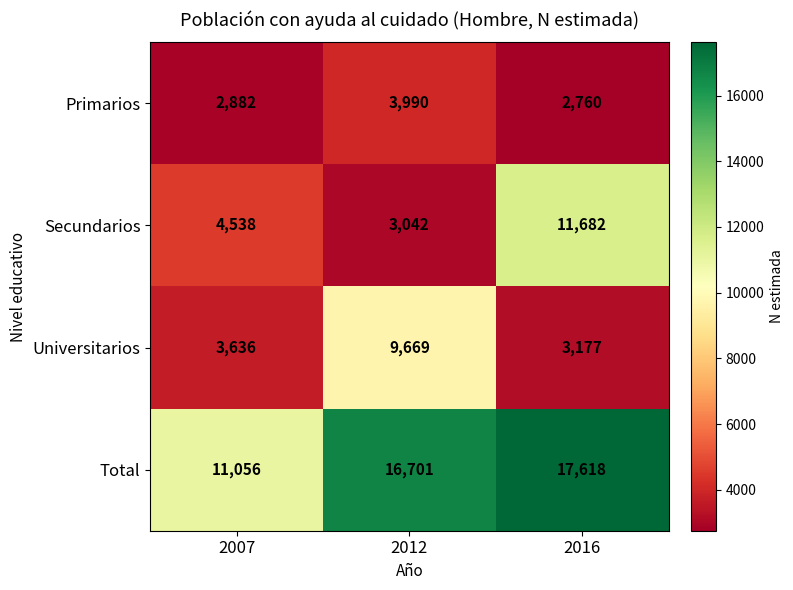

Count the Secundarios values in the range 3042 to 11682.

3